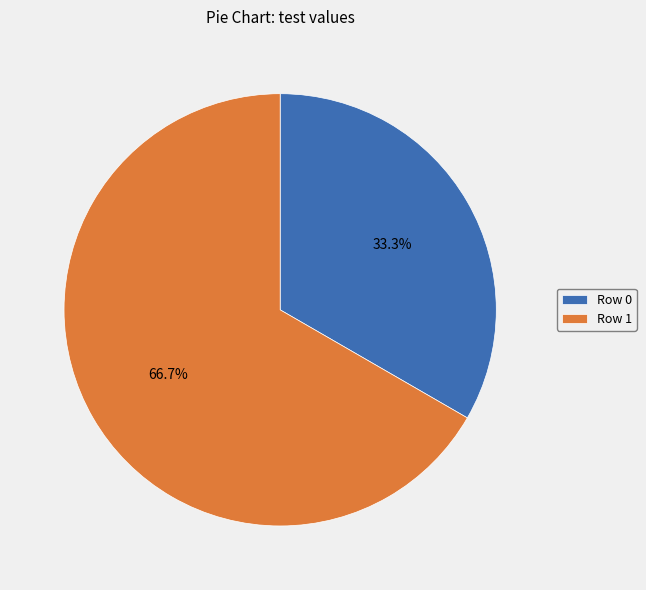

Count the number of slices in the pie.

2